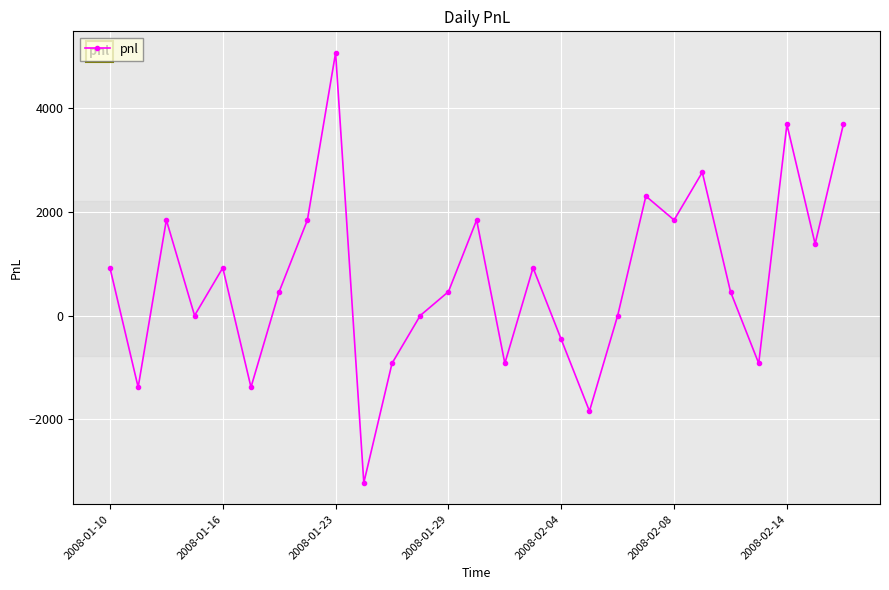

What is the greatest value displayed?

5060